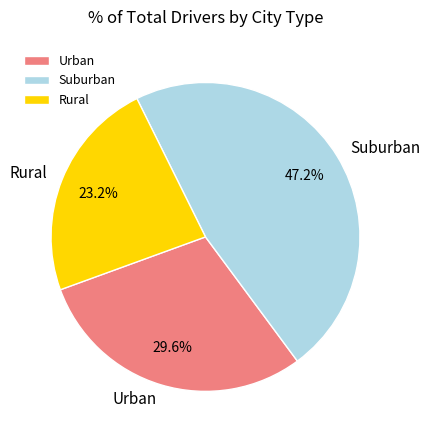

Rank the categories by value from lowest to highest.

Rural, Urban, Suburban